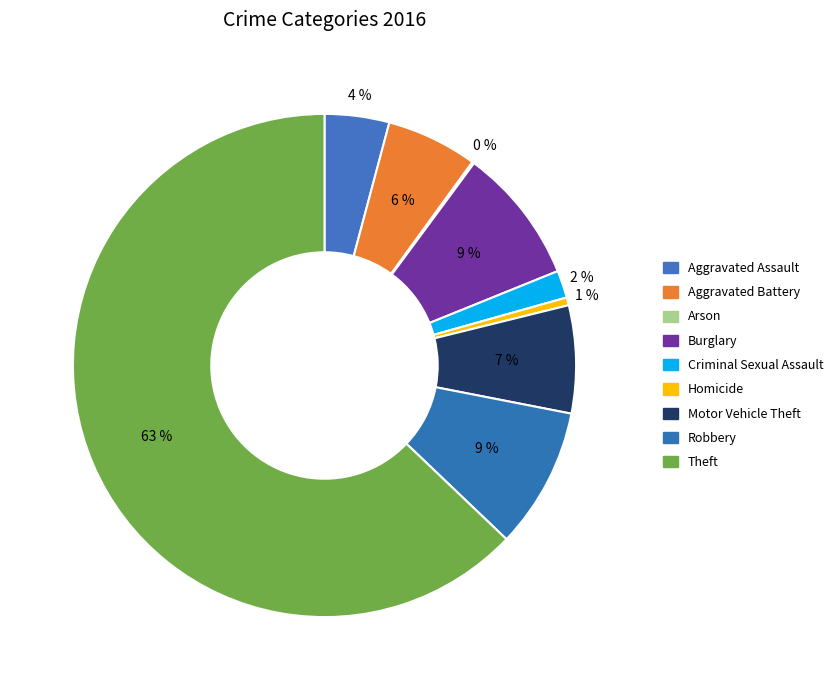

What is the largest slice in the pie chart?

Theft